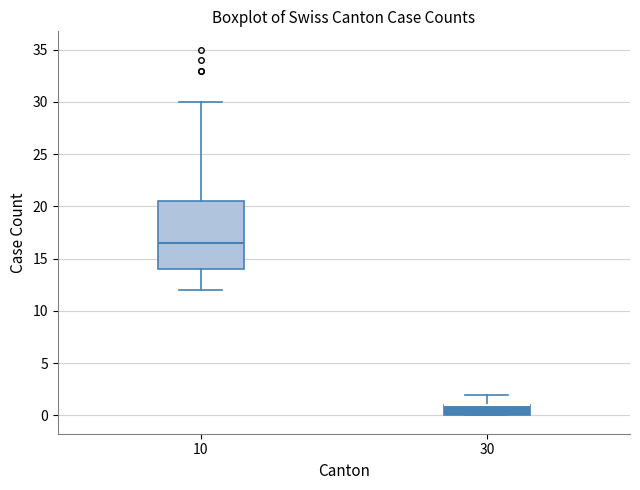

Comparing the boxes themselves (not the whiskers), which one is the tallest?

10